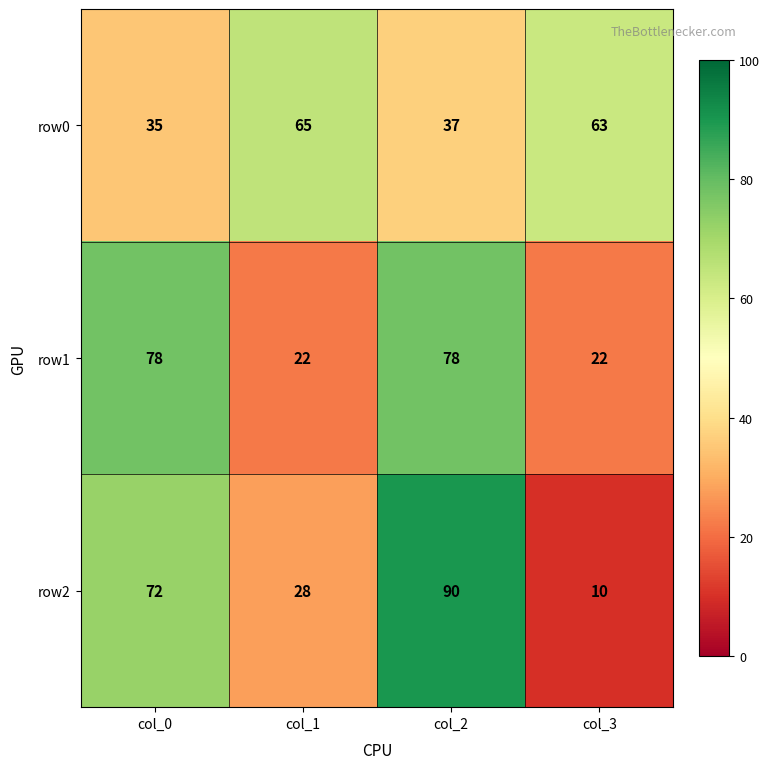

Reading right to left, transcribe all the data shown in this chart.

row0: col_3=63	col_2=37	col_1=65	col_0=35
row1: col_3=22	col_2=78	col_1=22	col_0=78
row2: col_3=10	col_2=90	col_1=28	col_0=72